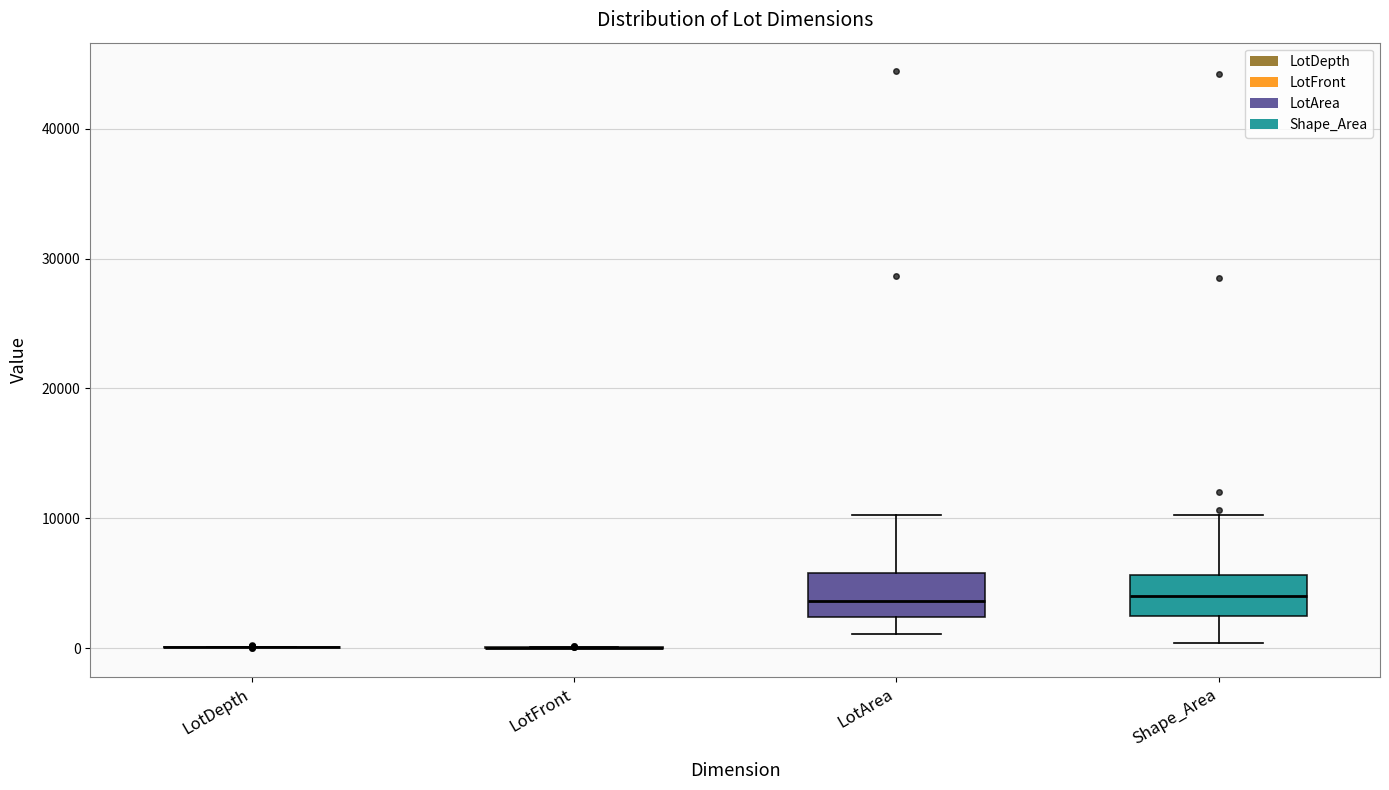

Reading left to right, transcribe this box plot: for each box, give where its median line is, the range the box spans, and where its two whiskers end, as read against the y-axis. The values are not printed on the chart, so give them approximately, as read against the axis.

LotDepth: box collapsed to a line at 0, whiskers 0 to 0
LotFront: box collapsed to a line at 0, whiskers 0 to 0
LotArea: median 4000, box 2000 to 6000, whiskers 1000 to 10000
Shape_Area: median 4000, box 2000 to 6000, whiskers 0 to 10000